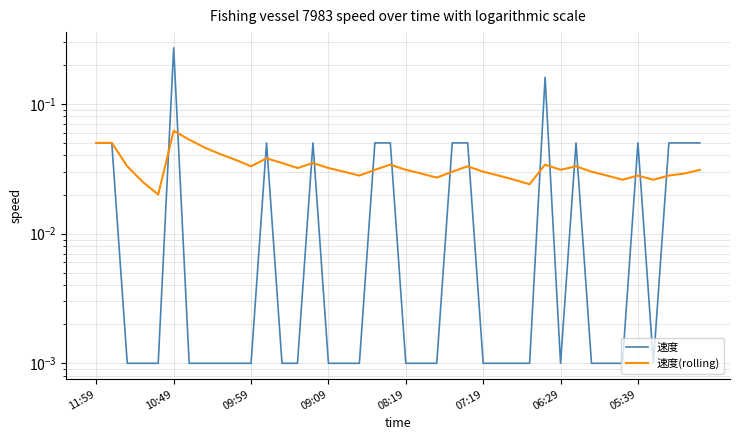

What is the greatest value displayed?

0.3